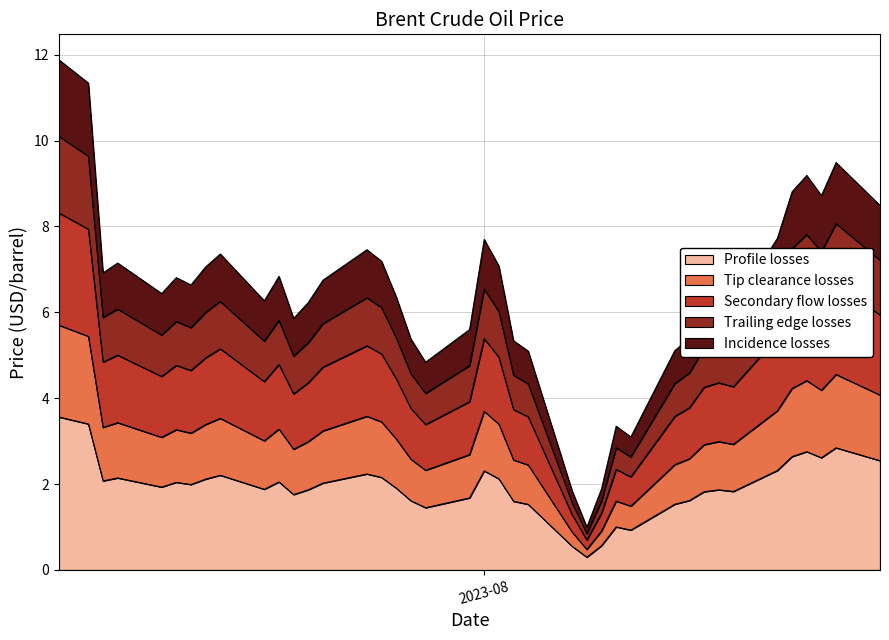

What is the label of the 27th point from the left?

2023-08-09